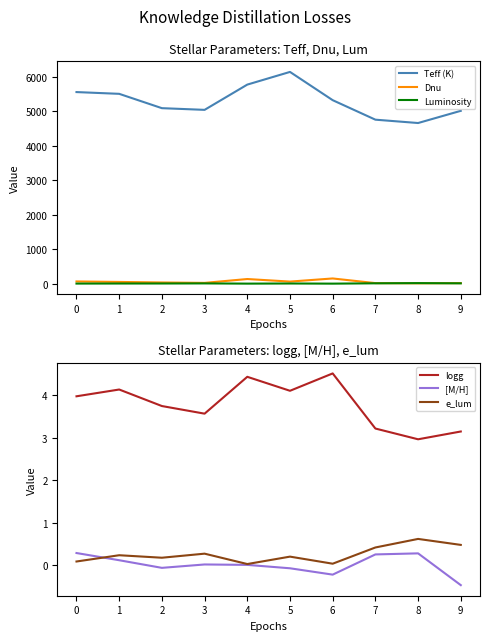

True or false: Dnu has a value of 80.3 at 6.

False